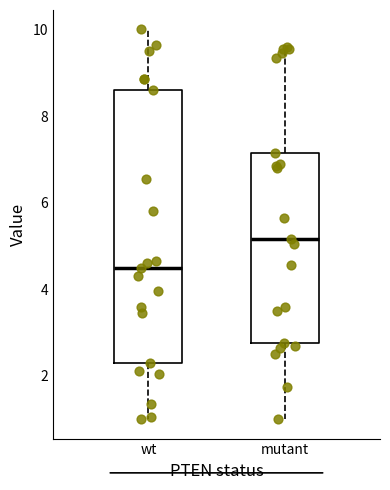

Reading left to right, transcribe this box plot: for each box, give where its median line is, the range the box spans, and where its two whiskers end, as read against the y-axis. The values are not printed on the chart, so give them approximately, as read against the axis.

wt: median 4.6, box 2.4 to 8.6, whiskers 1.0 to 10.0
mutant: median 5.2, box 2.8 to 7.2, whiskers 1.0 to 9.6